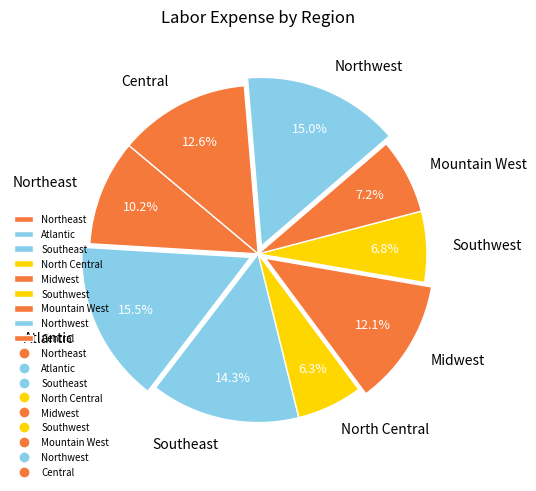

How many segments does this pie chart have?

9